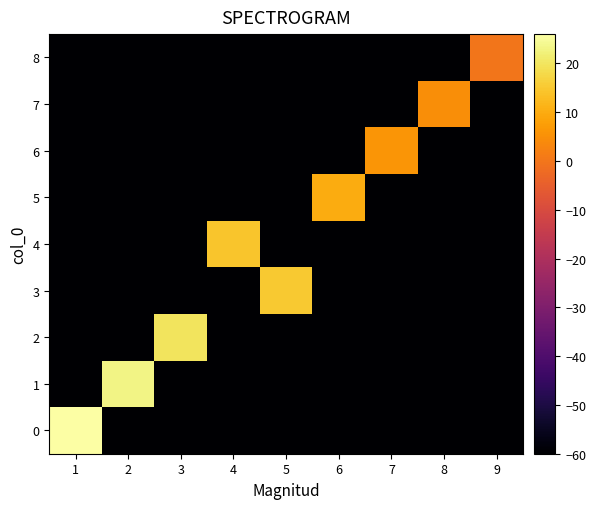

What is the average value of the 4 series?

-51.7